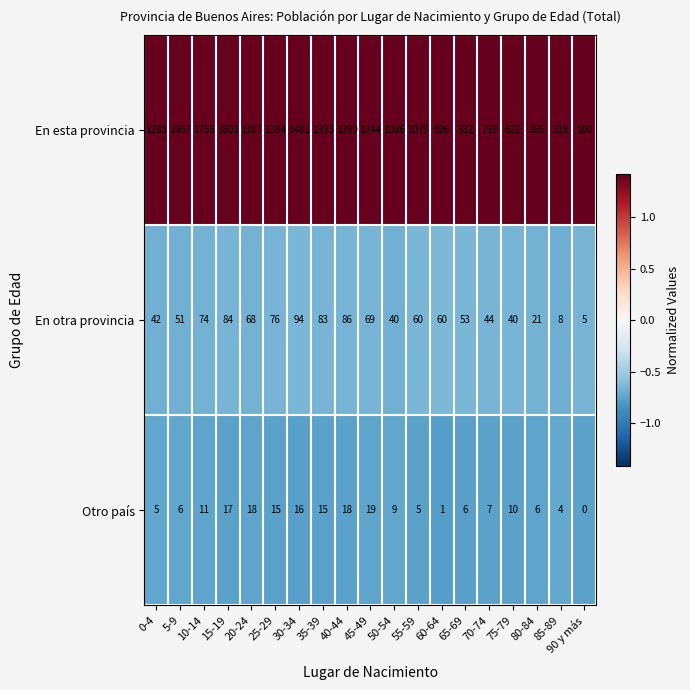

Which series has the widest spread of values?

En esta provincia